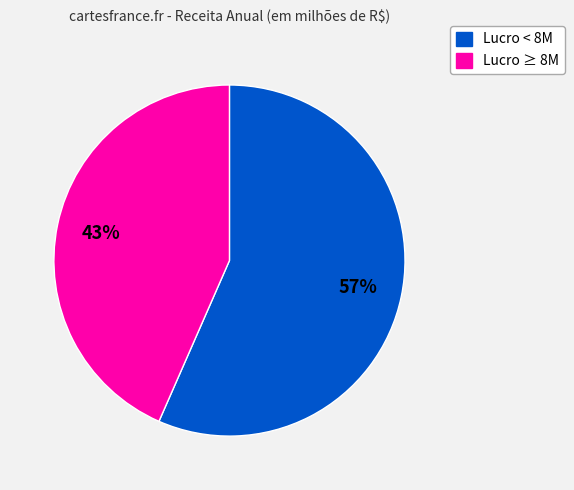

Is there a majority slice in this chart?

Yes